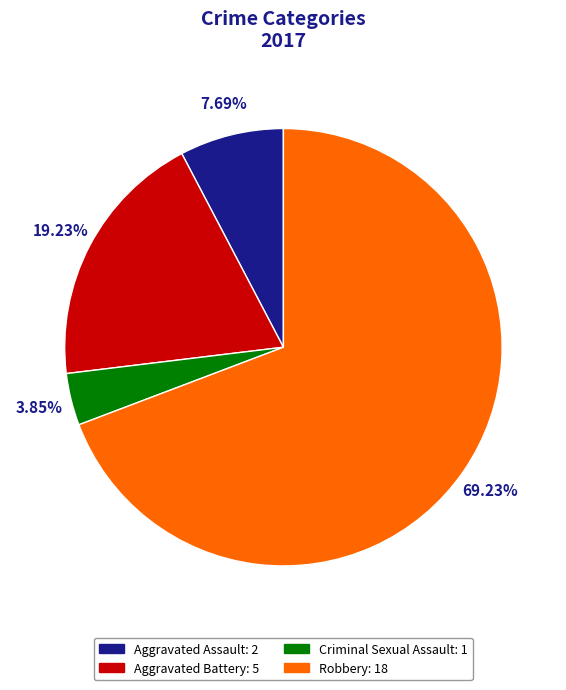

To the nearest percent, what is the combined percentage of Aggravated Assault and Criminal Sexual Assault?

12%